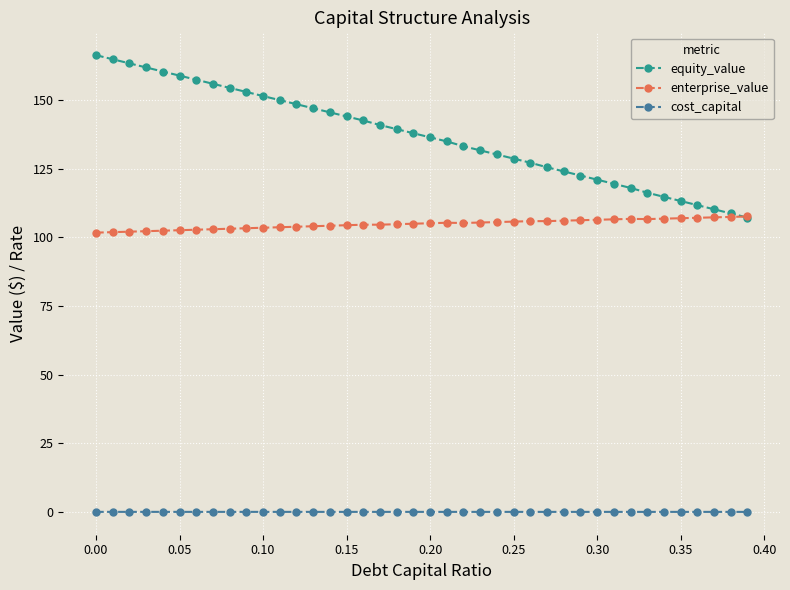

Rank the series by their average value, from highest to lowest.

equity_value, enterprise_value, cost_capital